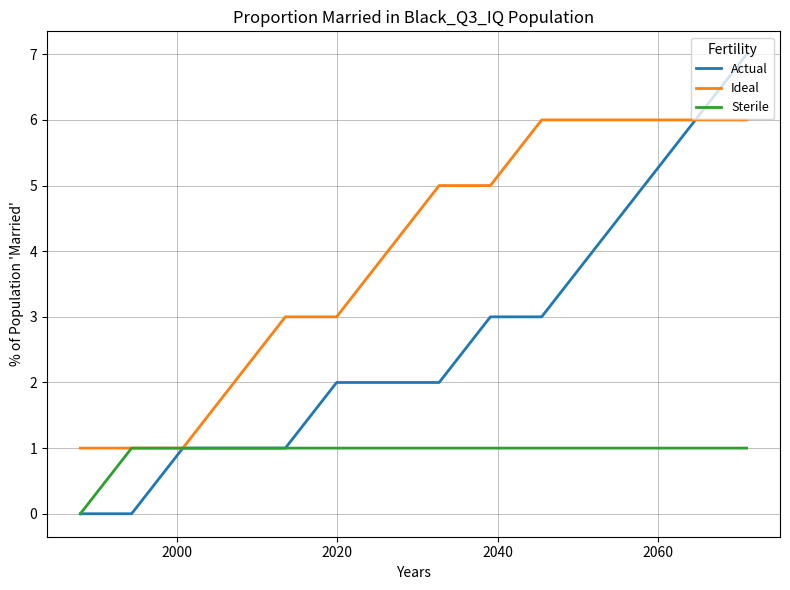

Which series has the widest spread of values?

Actual